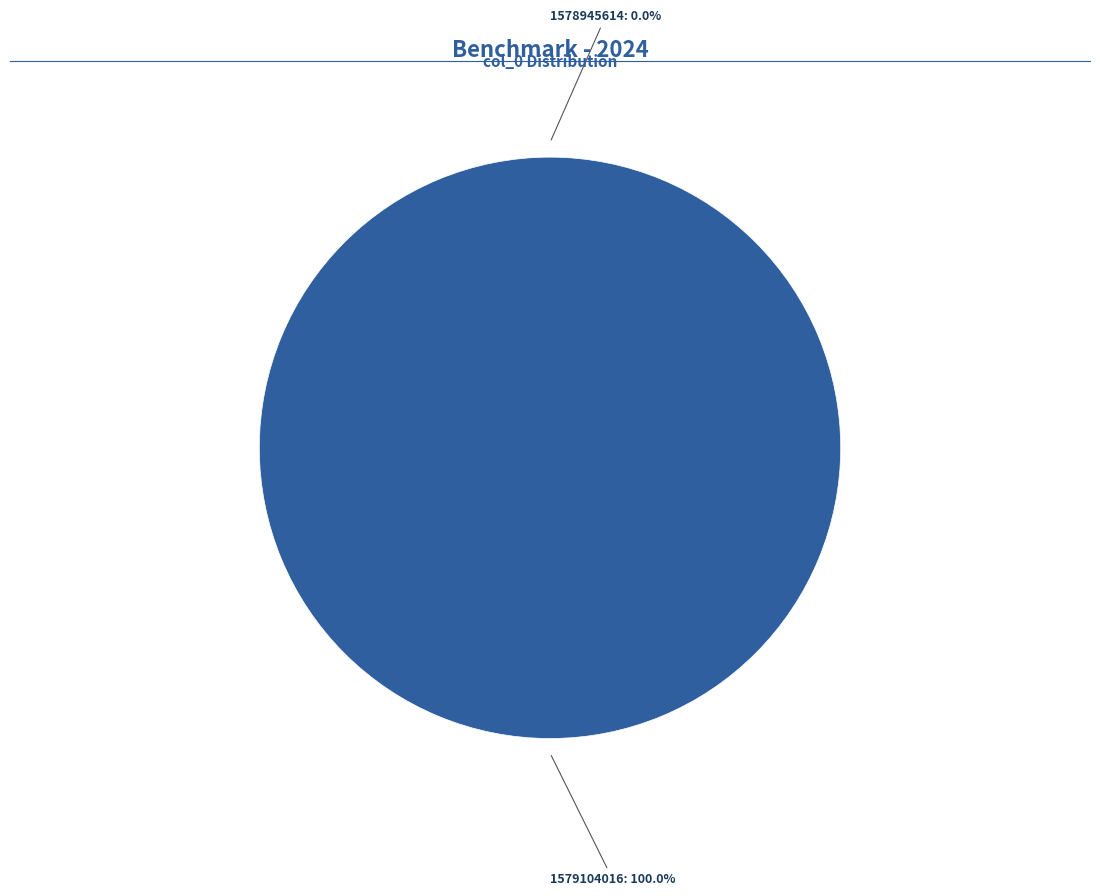

Is there any slice that represents more than half of the pie?

Yes